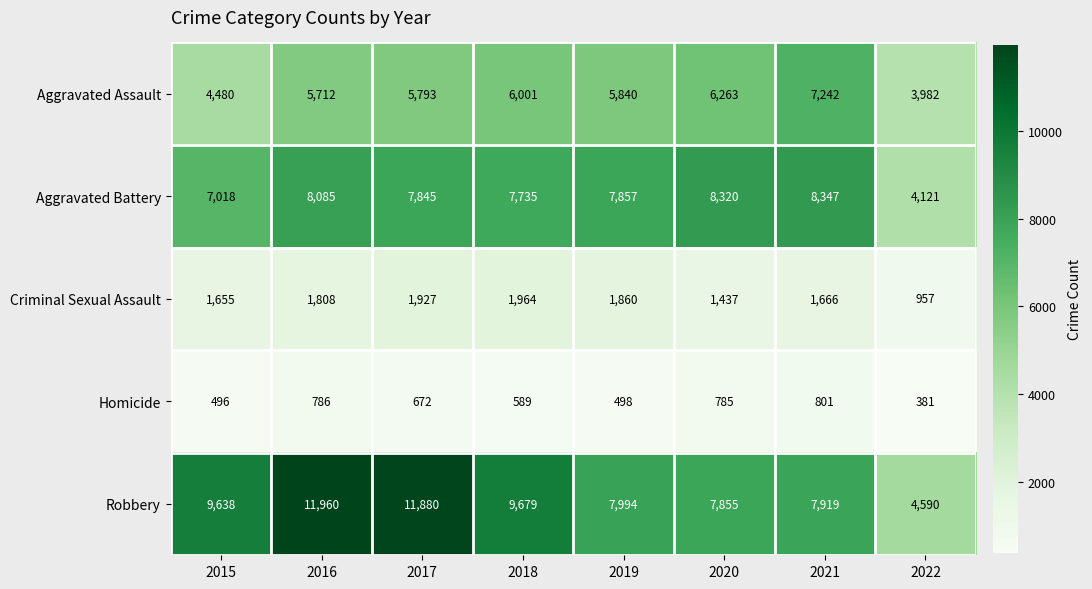

At 2019, list the series in order from largest to smallest.

Robbery, Aggravated Battery, Aggravated Assault, Criminal Sexual Assault, Homicide